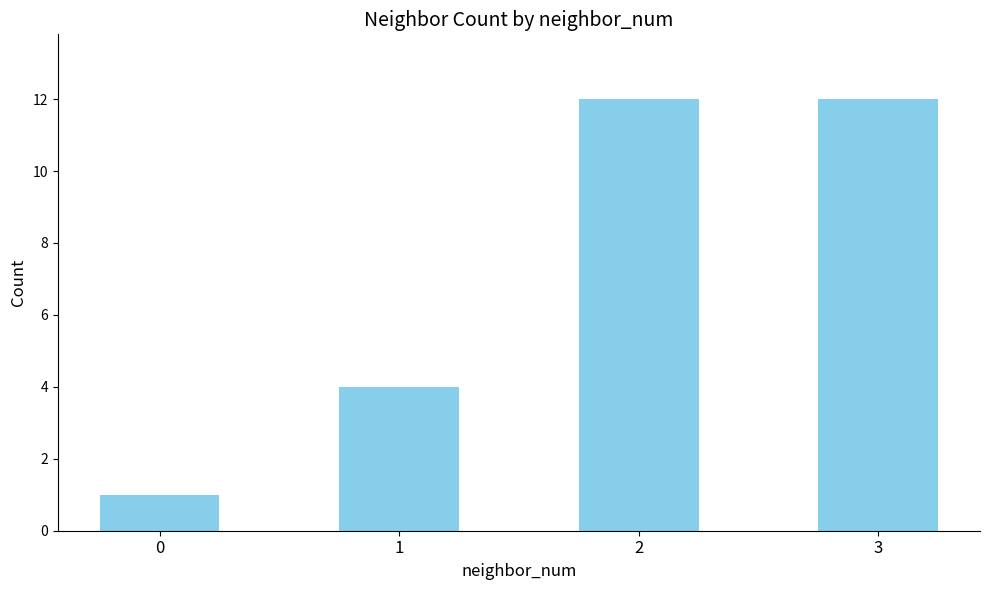

The value at 2 is 4. True or false?

False